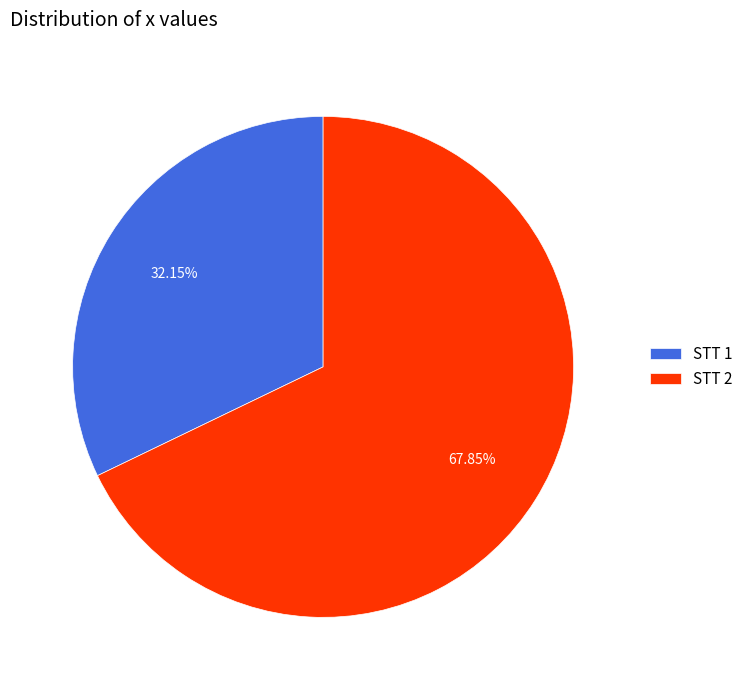

How many segments does this pie chart have?

2